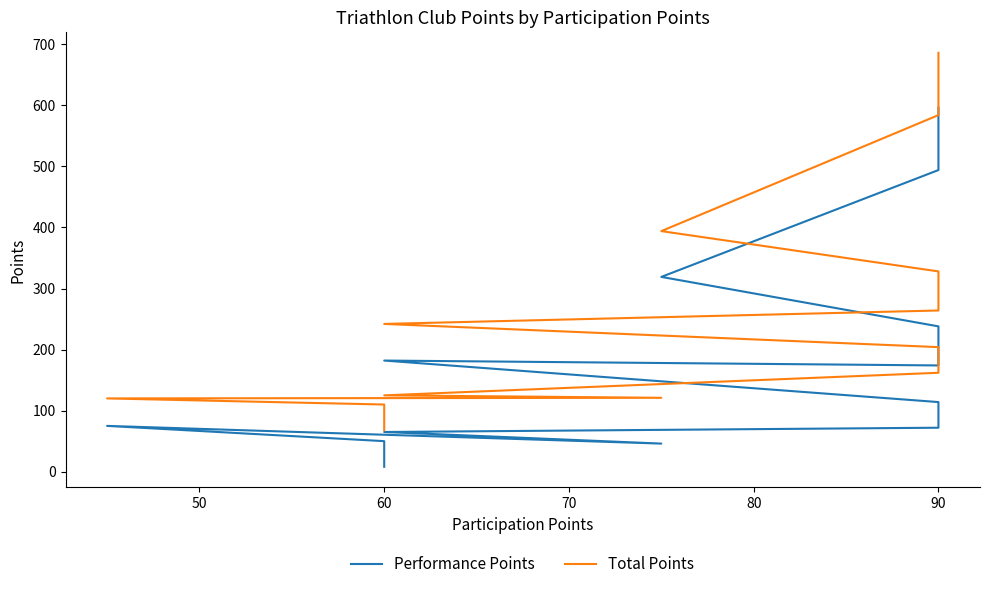

What is the lowest value of the Total Points series?

68